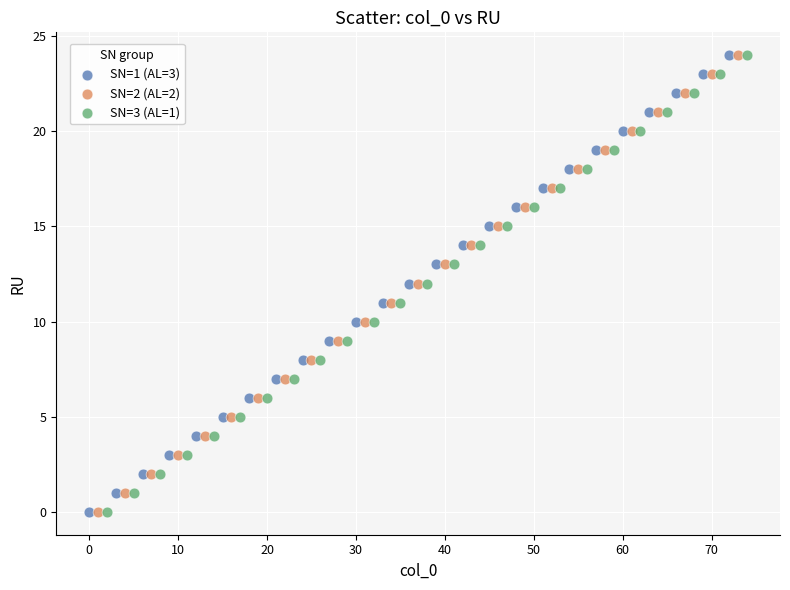

What are all the series names shown in the legend?

SN=1 (AL=3), SN=2 (AL=2), SN=3 (AL=1)